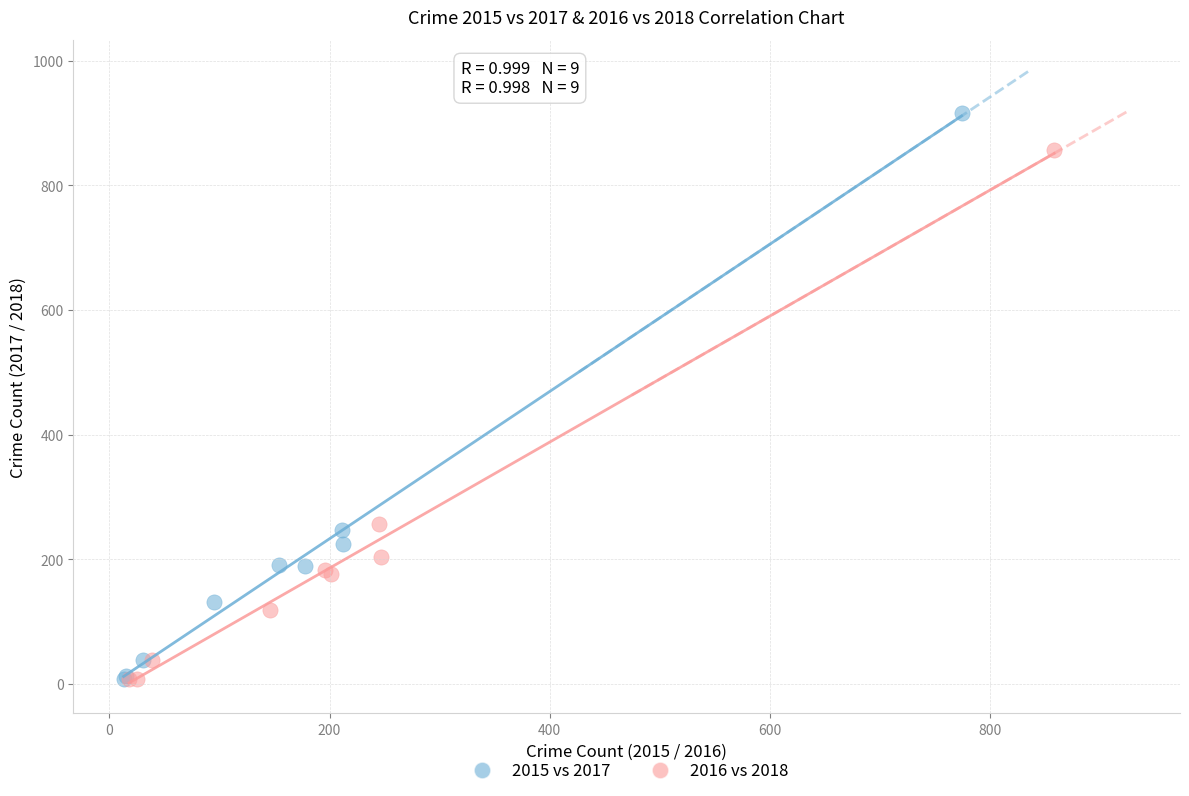

Which series contains the highest Y value?

2015 vs 2017